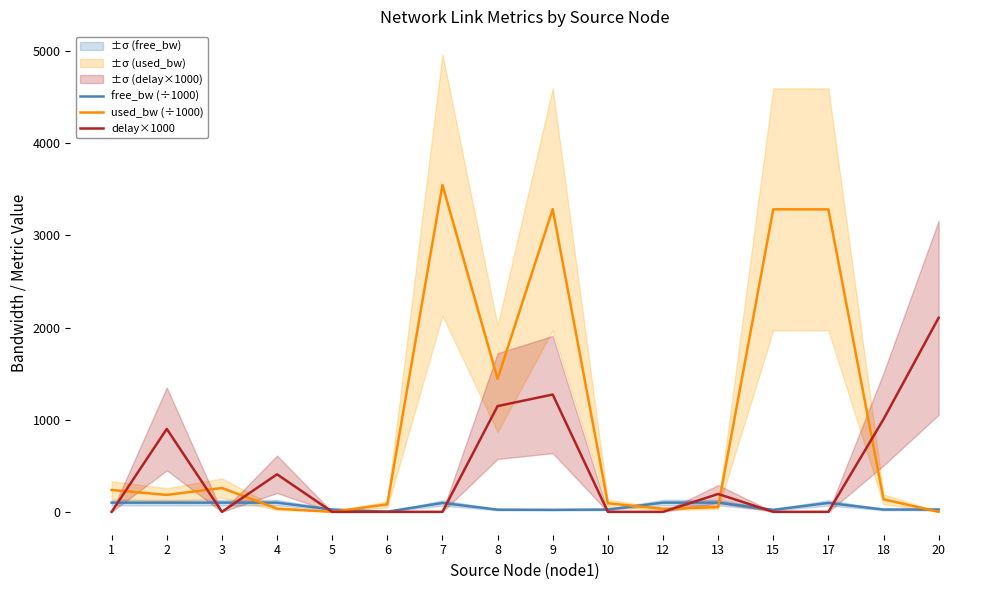

In delay×1000, how many points are higher than both neighbors (excluding endpoints)?

4